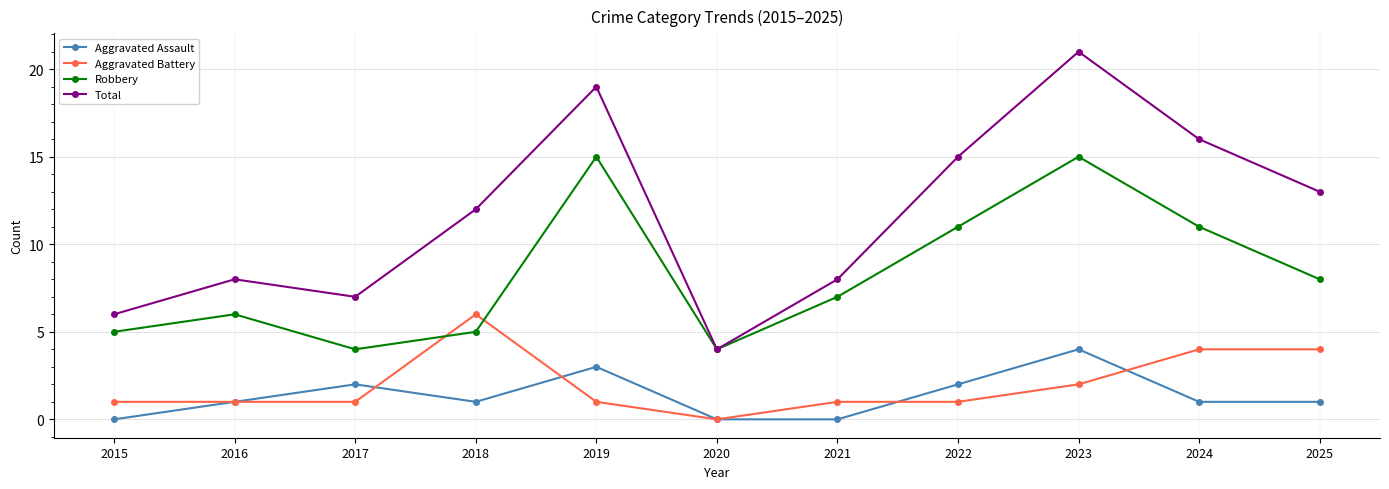

Which series has the largest total across all categories?

Total